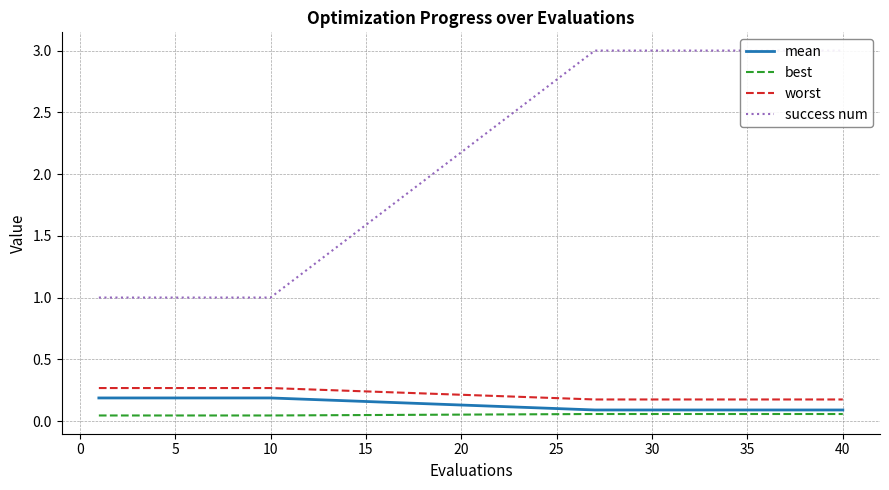

At how many categories does at least one series exceed 2?

10